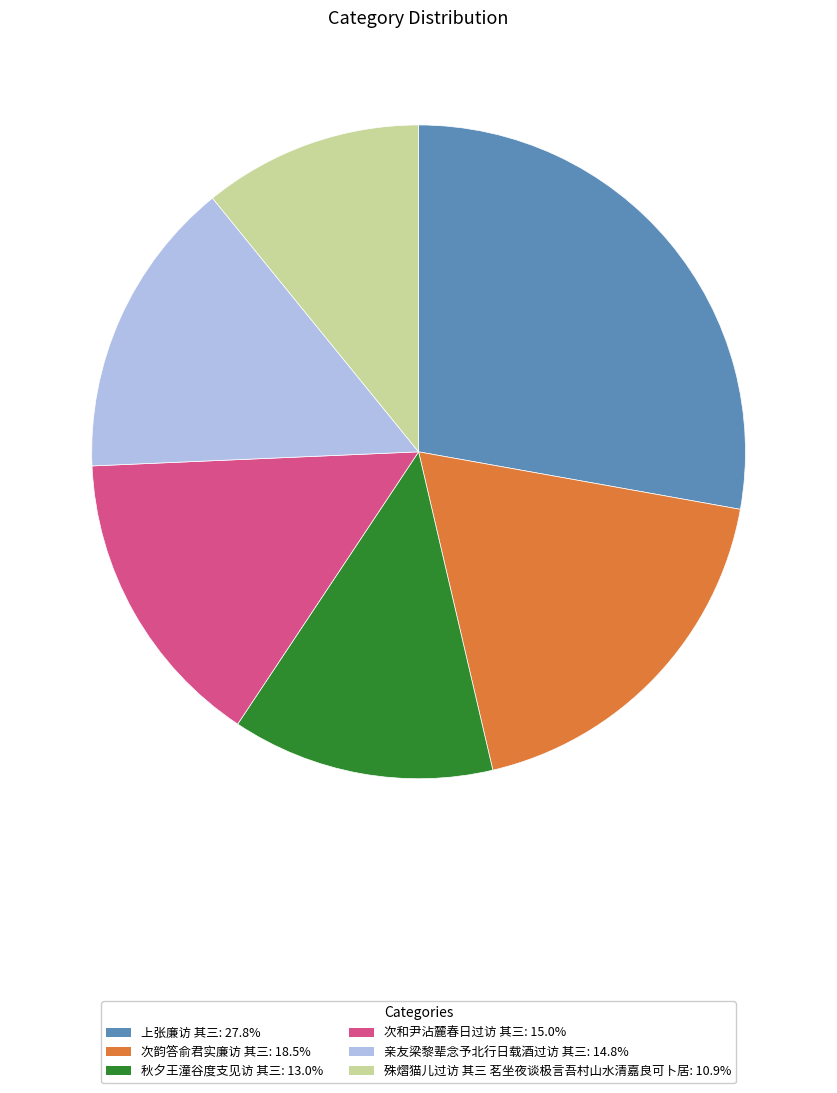

Which slice is the smallest?

殊熠猫儿过访 其三 茗坐夜谈极言吾村山水清嘉良可卜居